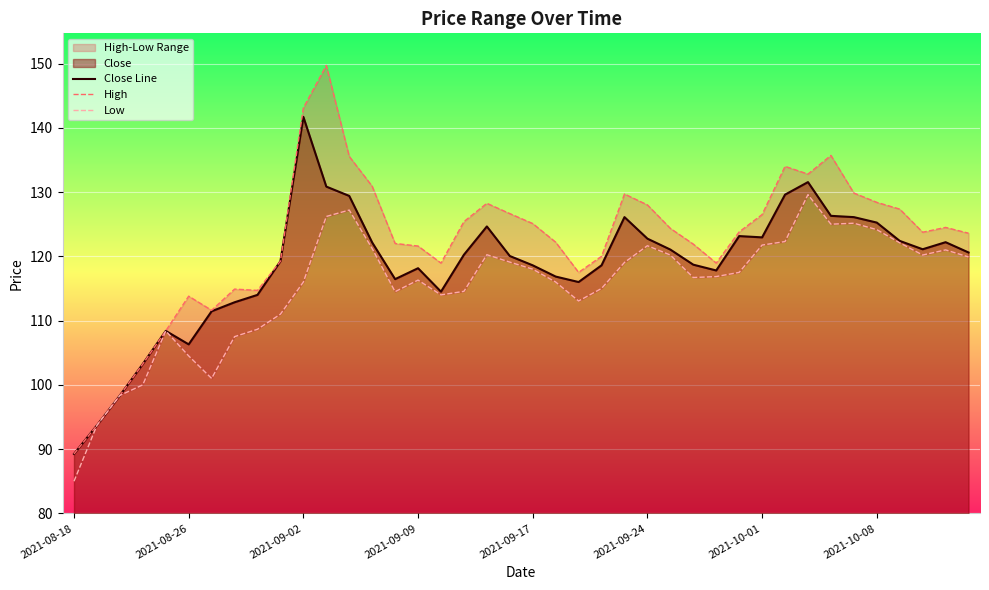

What is the approximate value of Close Line at 11?

130.8